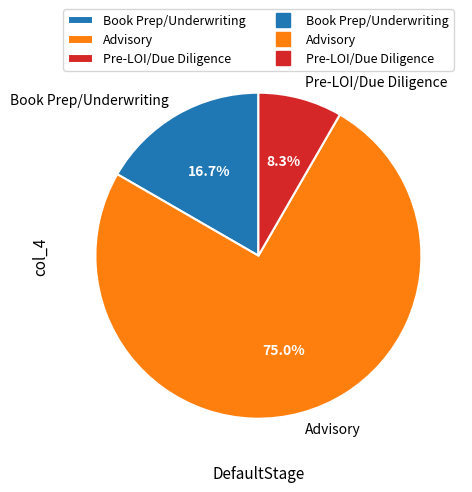

The Book Prep/Underwriting slice represents 17% of the pie. True or false?

True